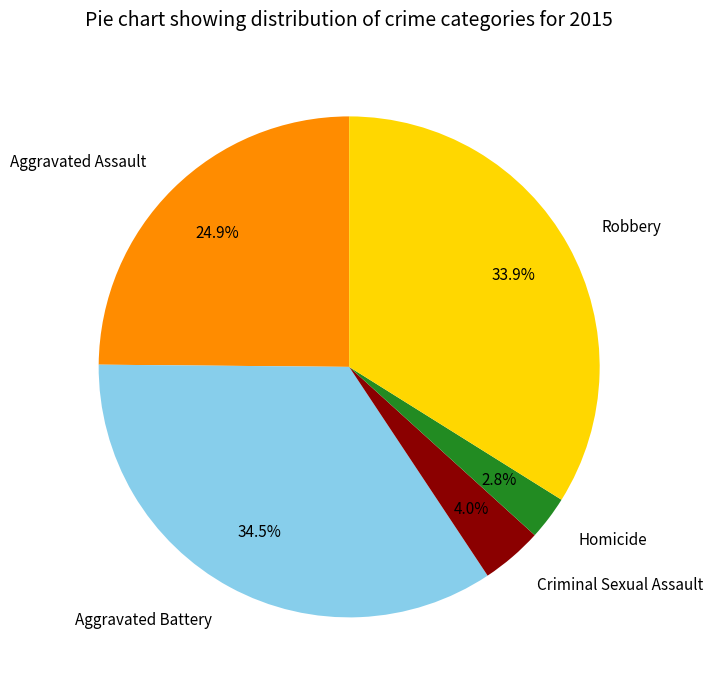

Does Robbery represent more than half of the total?

No